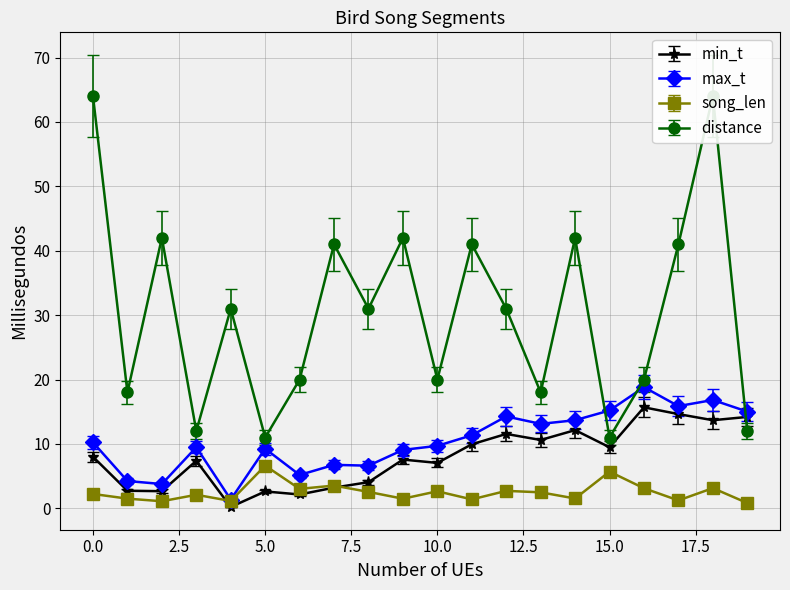

What is the difference between the second highest and second lowest values in the max_t series?

13.0